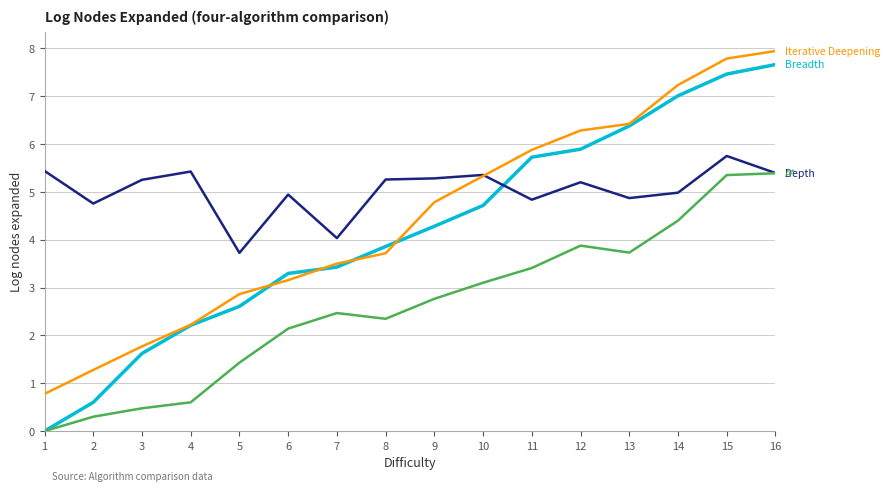

What is the total value across all series at 7?

13.4